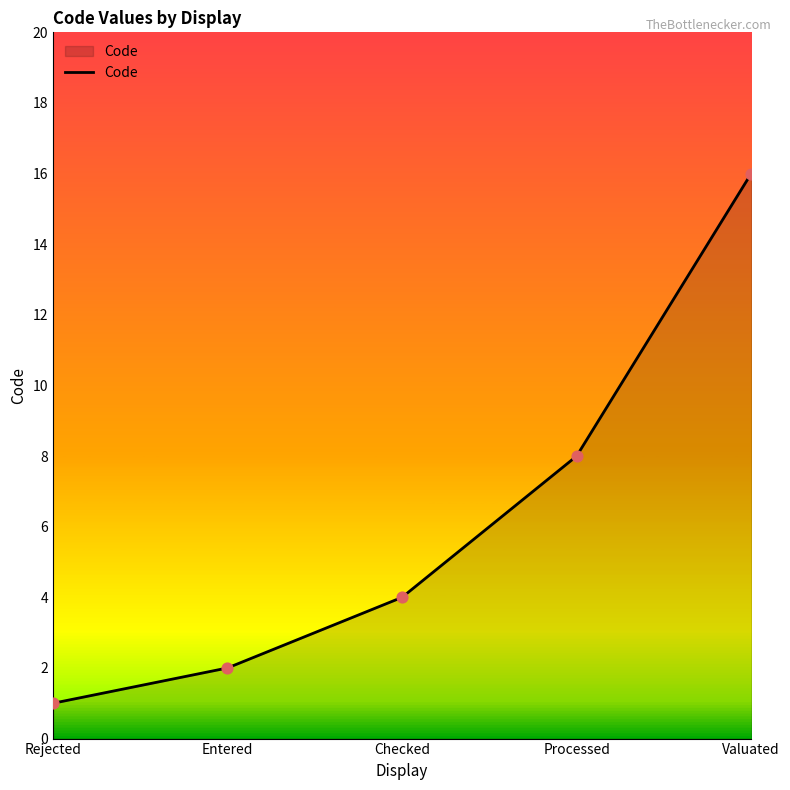

Which has a higher value, Rejected or Valuated?

Valuated